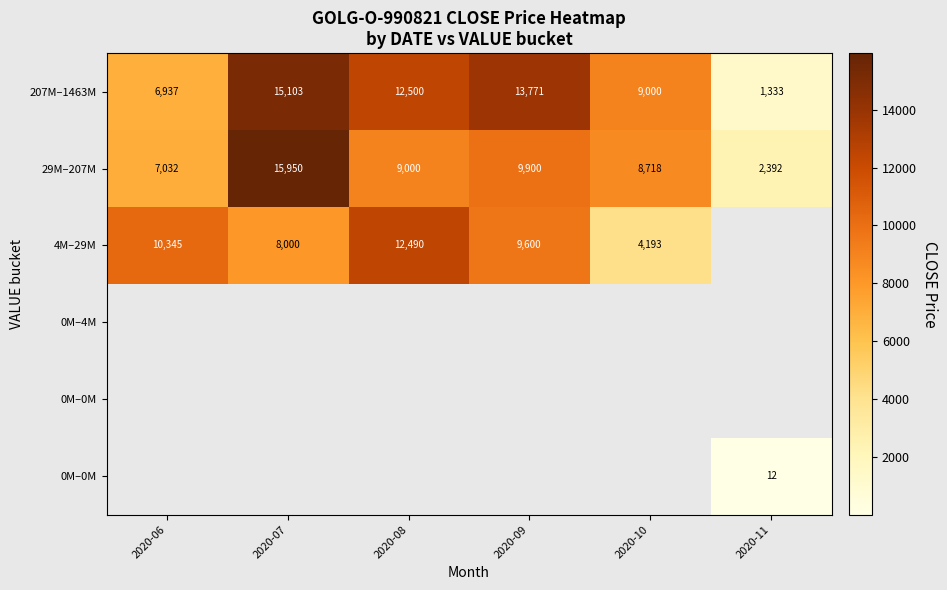

What is the greatest value displayed?

15950.0